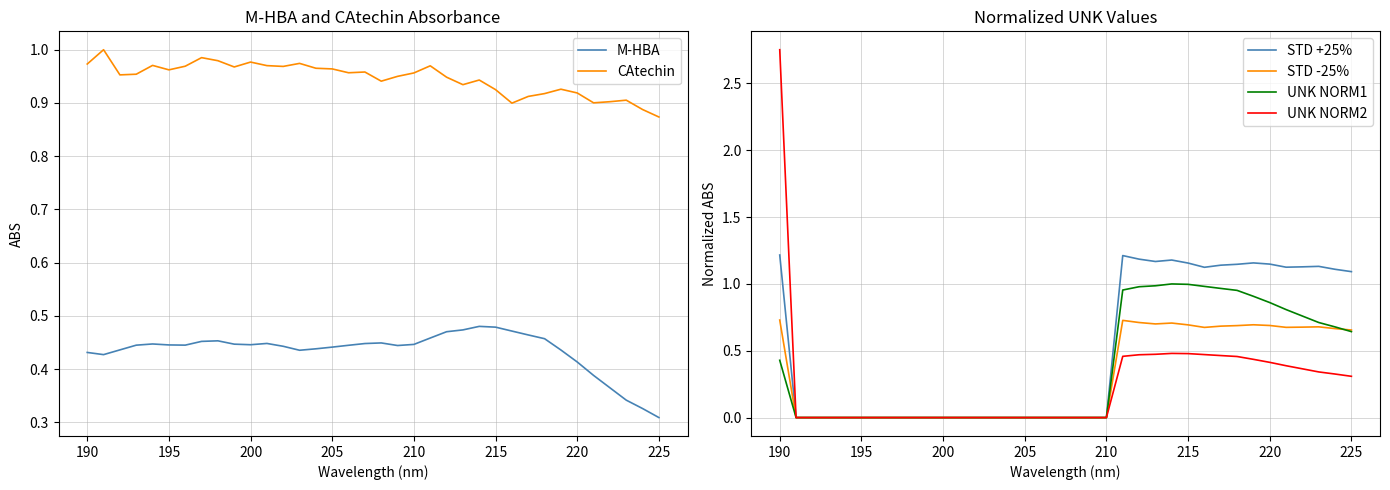

True or false: CAtechin and M-HBA cross at least once.

False